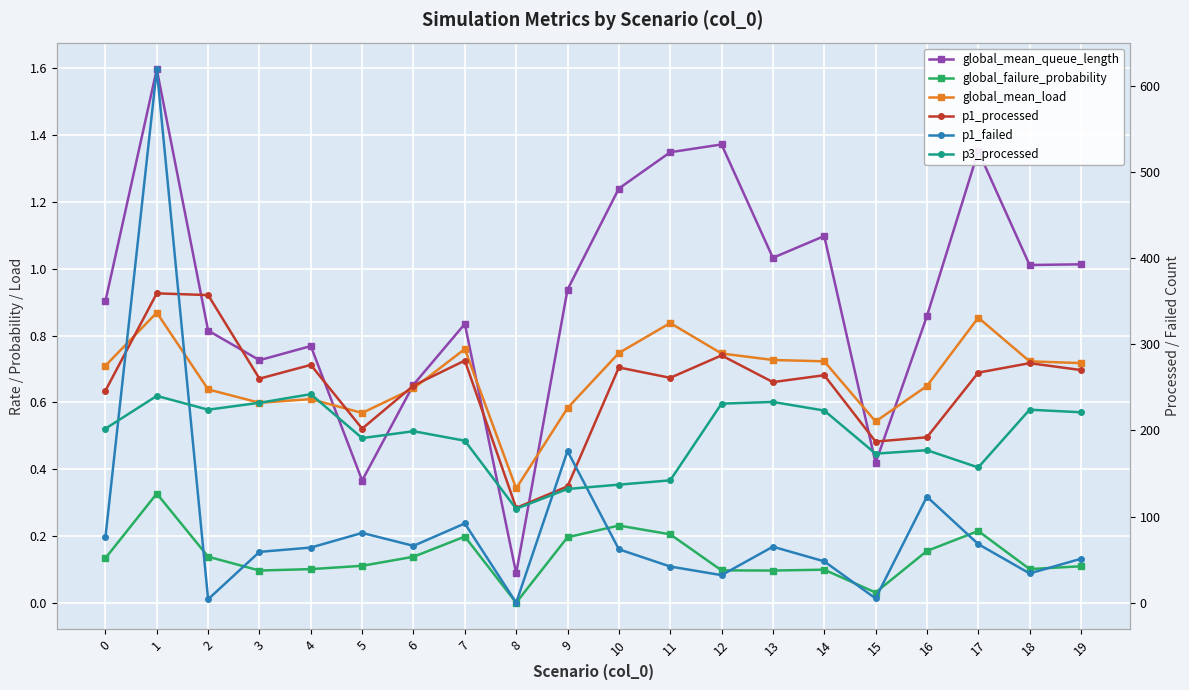

Rank the series at 14 from highest to lowest value.

p1_processed, p3_processed, p1_failed, global_mean_queue_length, global_mean_load, global_failure_probability